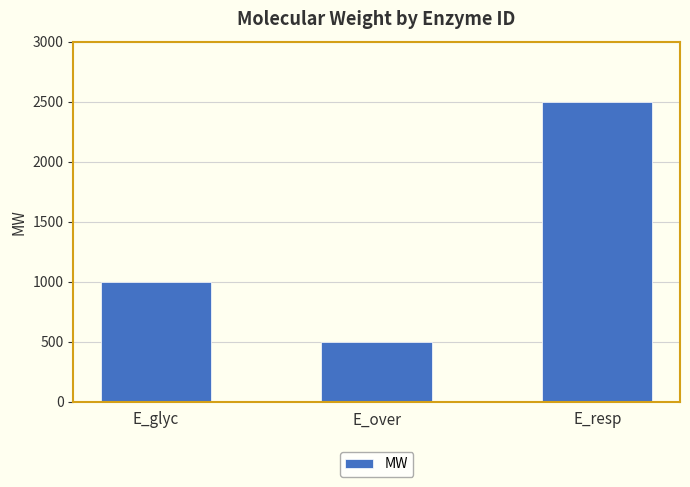

How many data points does each series have?

3